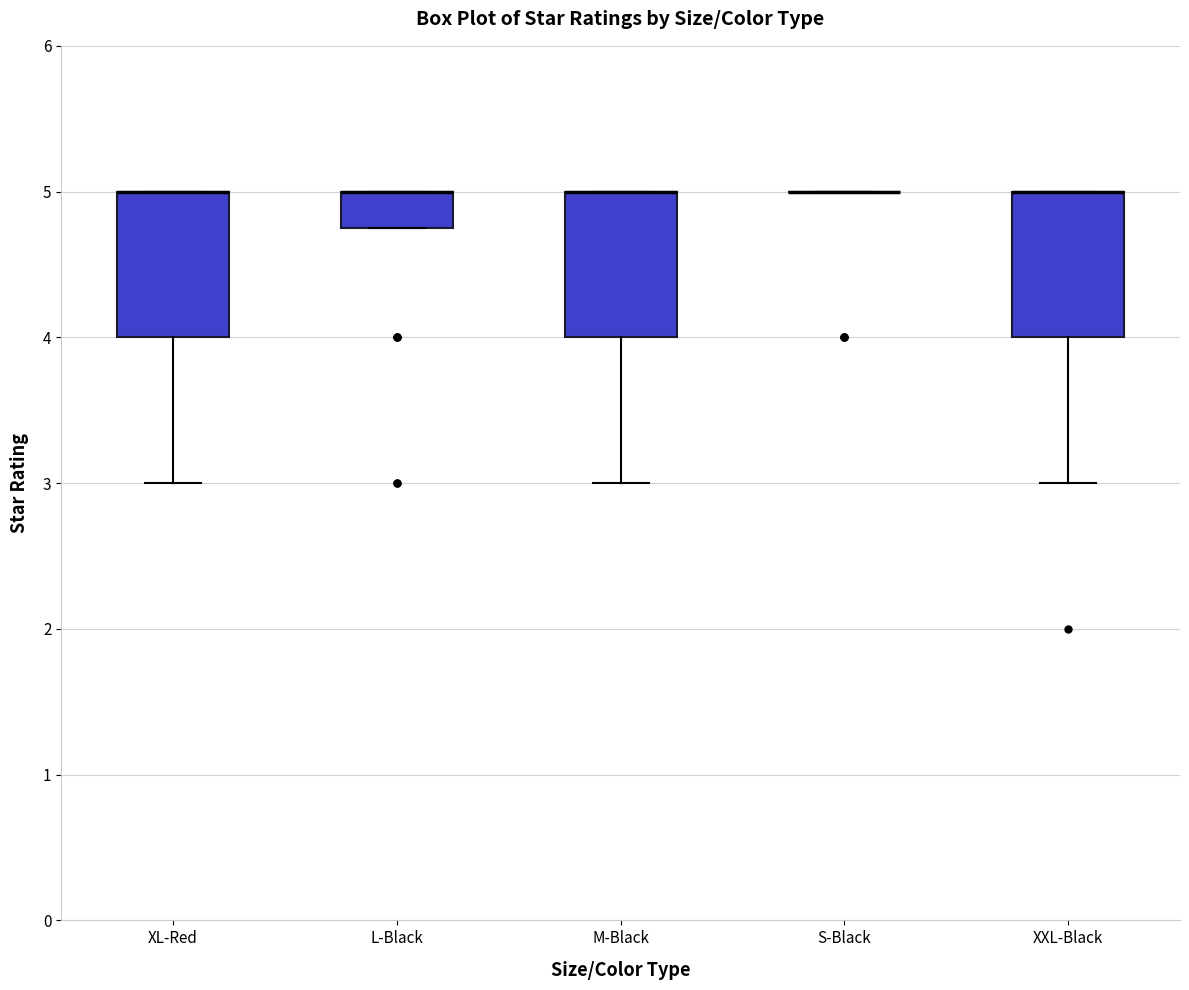

Where does the lower whisker of the box for XXL-Black end on the y-axis? The values are not printed on the chart, so give them approximately, as read against the axis.

3.0